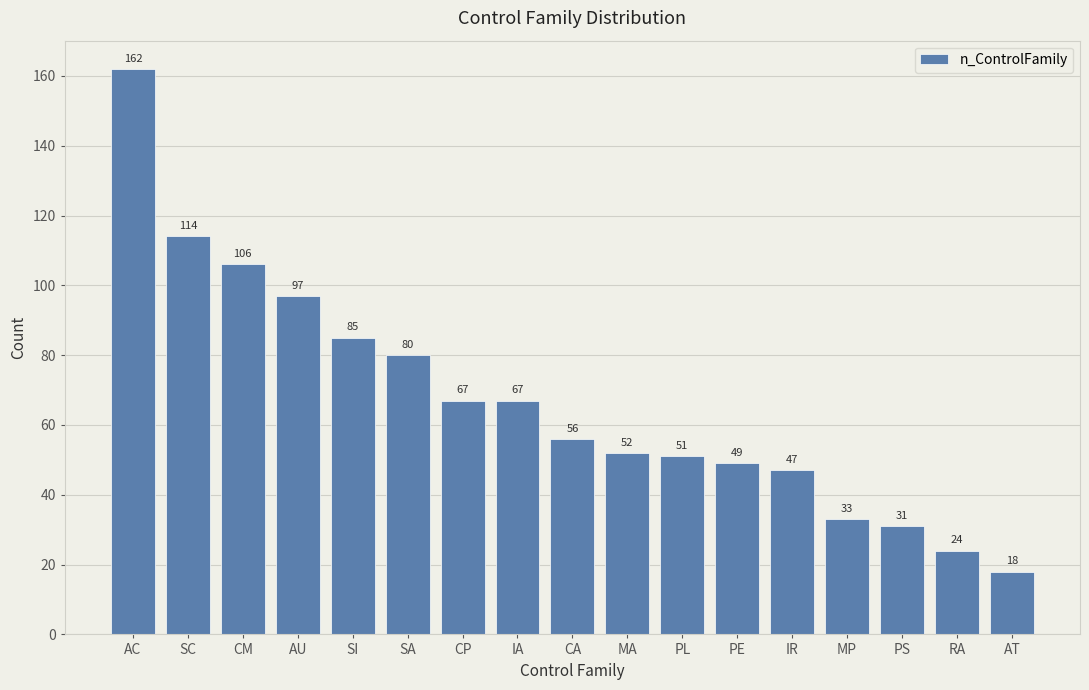

What is the sum of the values at MA and SI?

137